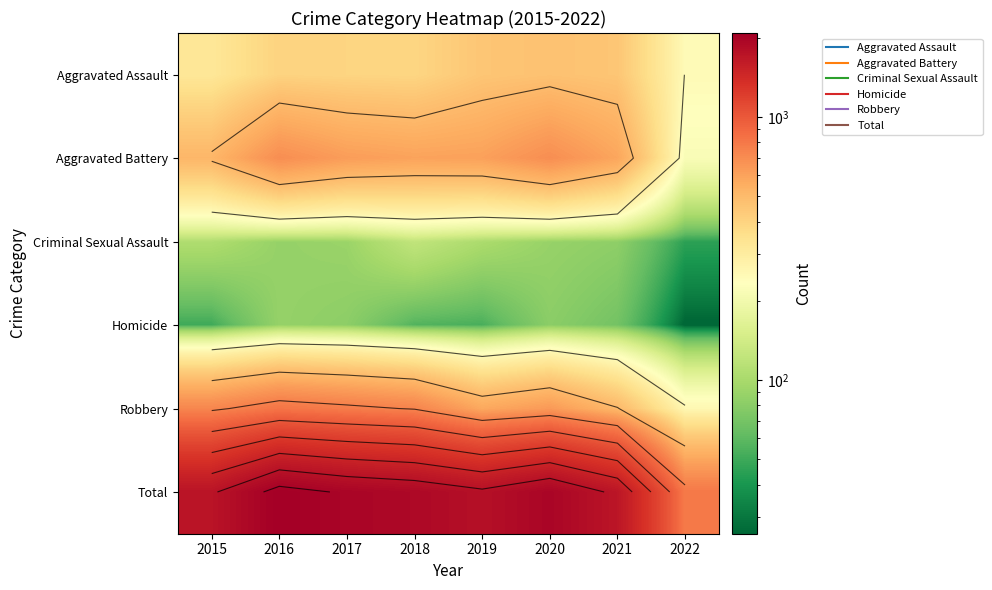

Which series has the largest range (max minus min)?

Total